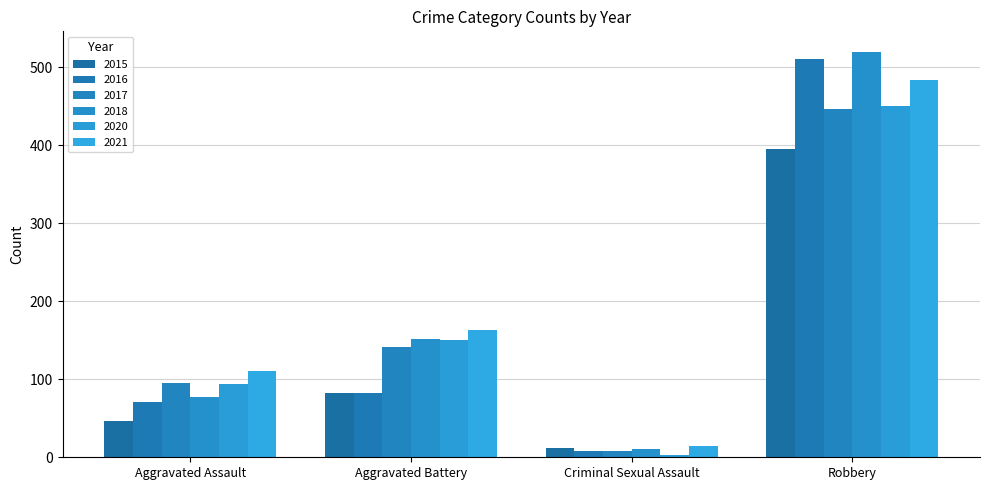

Read the 2016 value at Aggravated Battery, to the nearest 10.

80